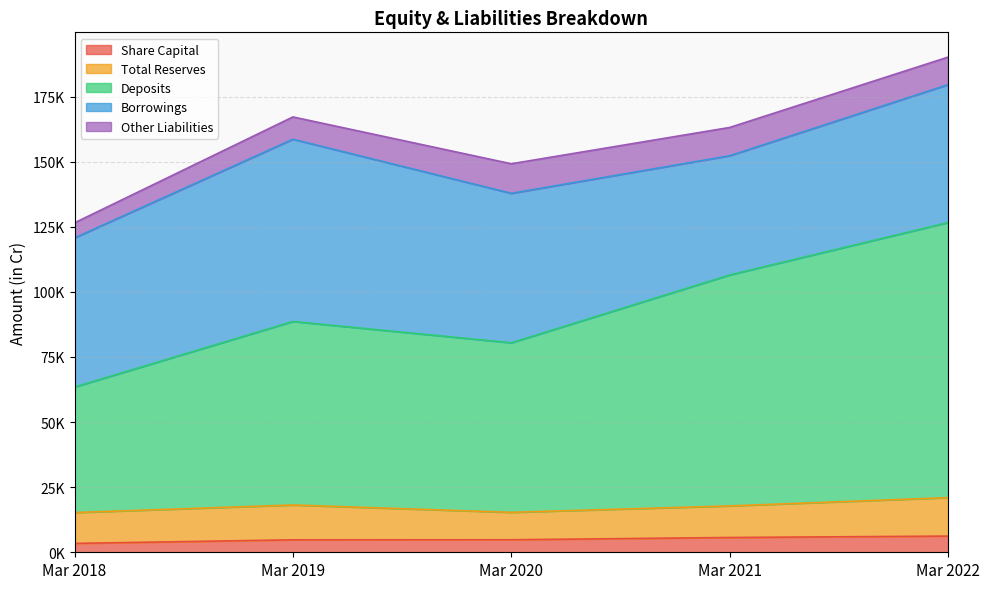

What is the value of the Total Reserves point at the 5th from the left?

14769.6